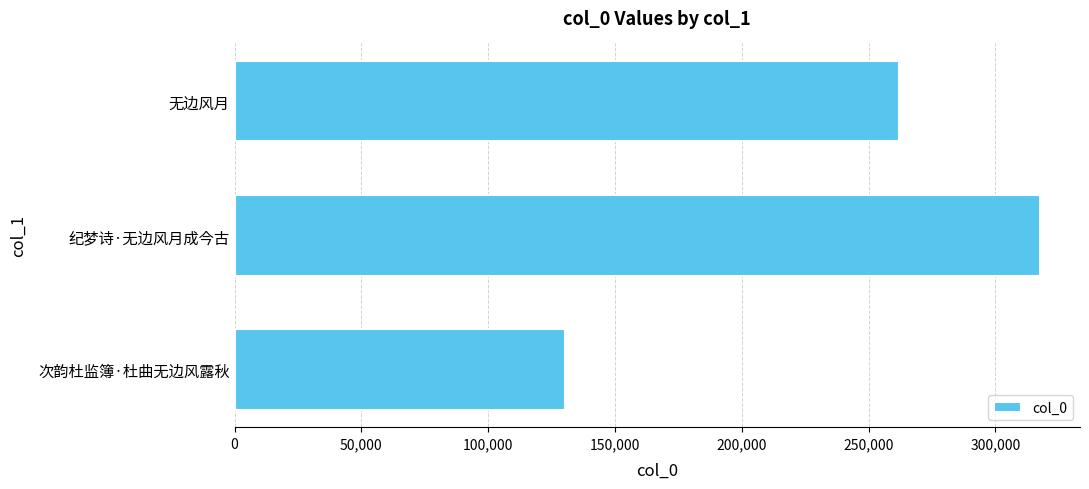

List the labels in order of value, largest first.

纪梦诗·无边风月成今古, 无边风月, 次韵杜监簿·杜曲无边风露秋